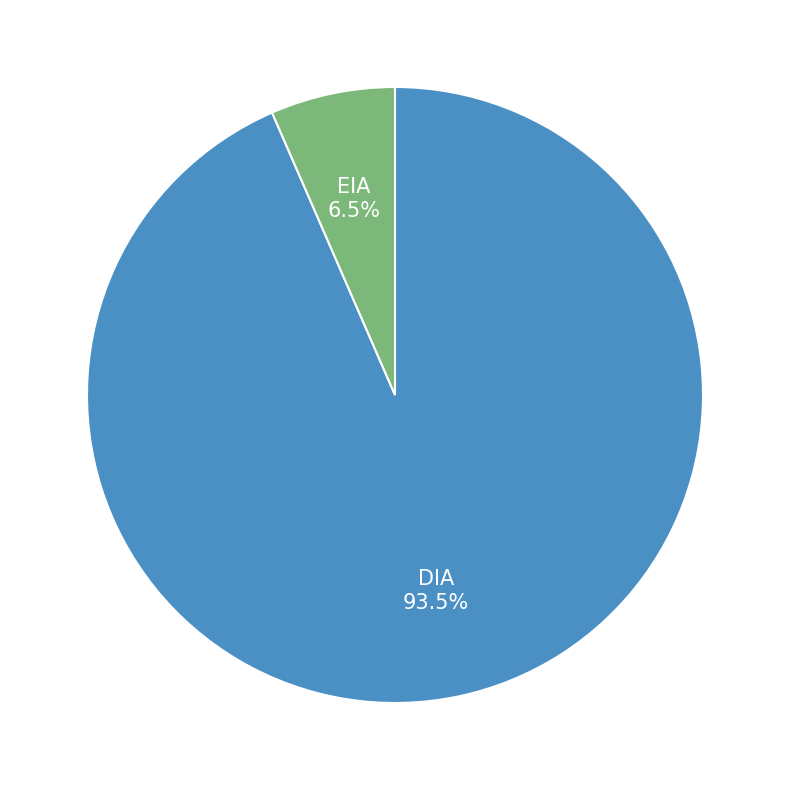

Is there any slice that represents more than half of the pie?

Yes